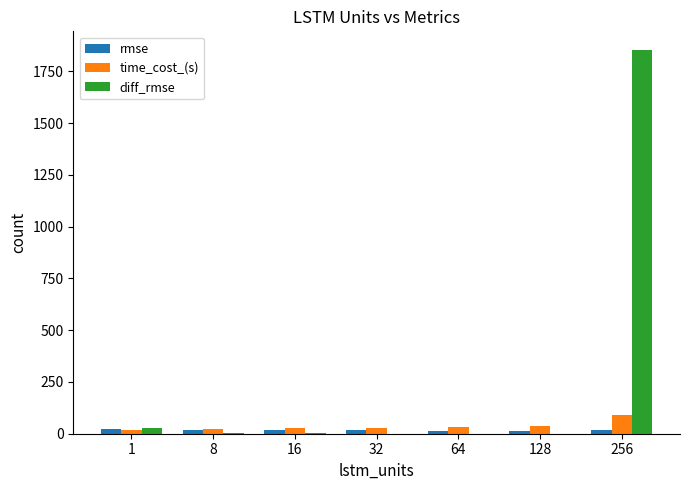

What is the difference between the rmse values at 16 and 128?

4.5